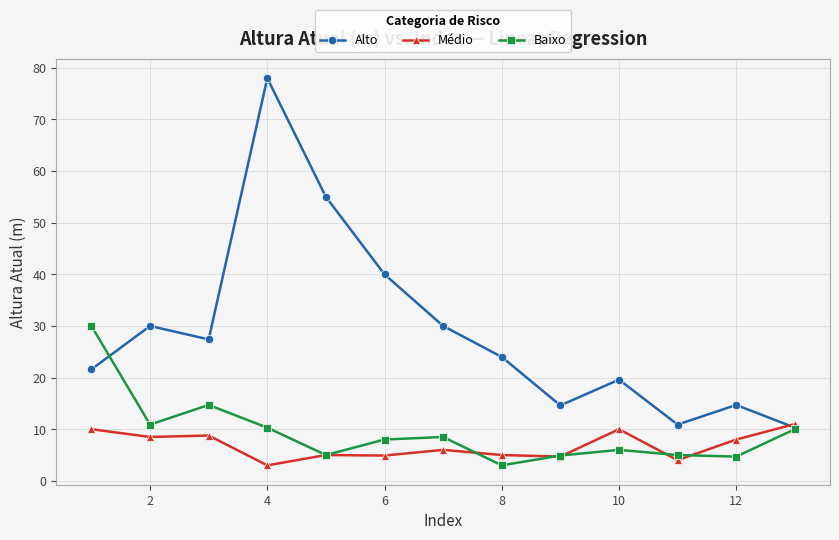

What is the value of the Baixo point at the 7th from the left?

8.5